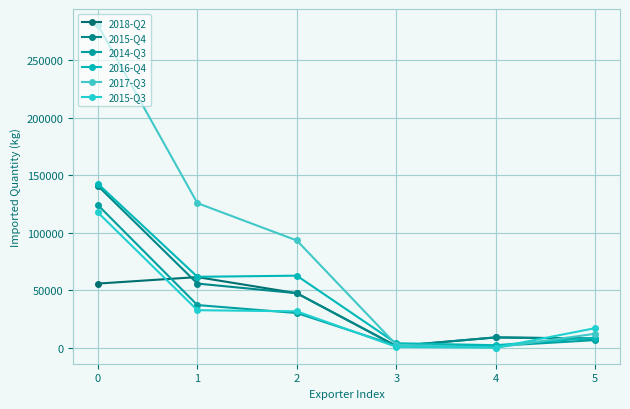

The value of 2017-Q3 at 4 is 0. True or false?

True